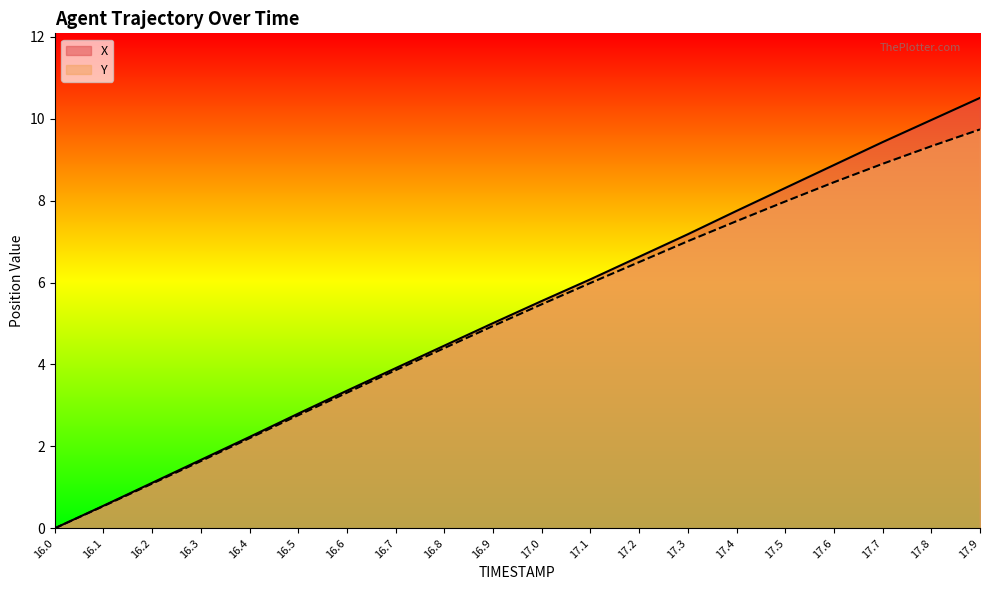

At which category is the sum across all series the highest?

17.9